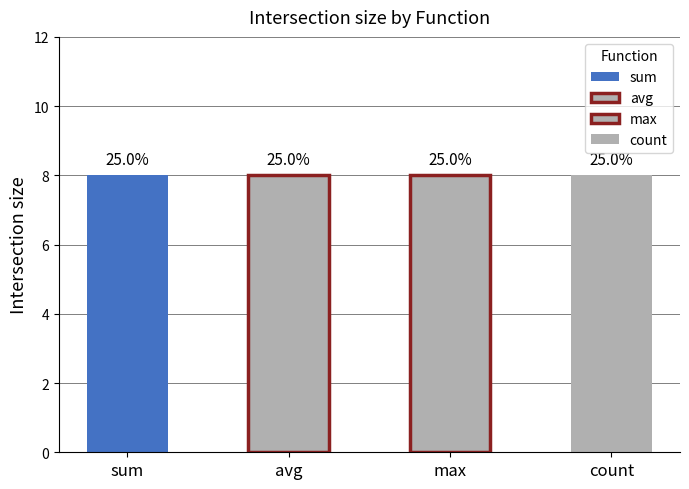

What is the label of the 1st bar from the right?

count